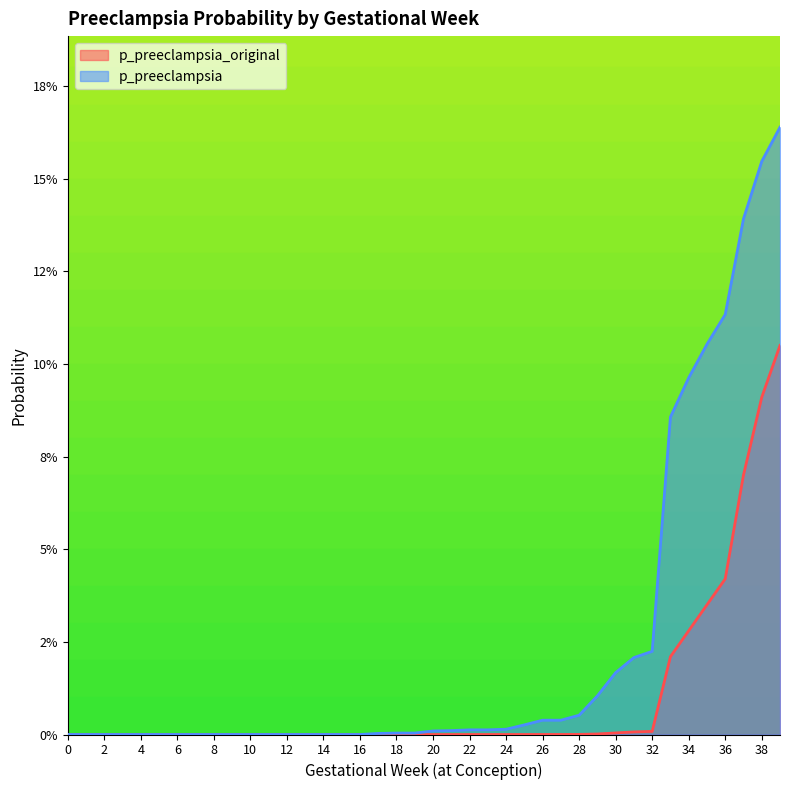

What is the greatest value displayed?

0.2